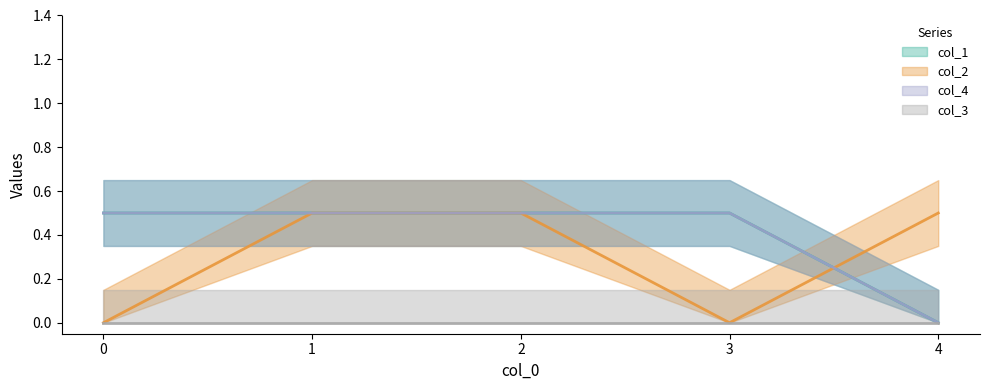

What are all the series names shown in the legend?

col_1, col_2, col_4, col_3